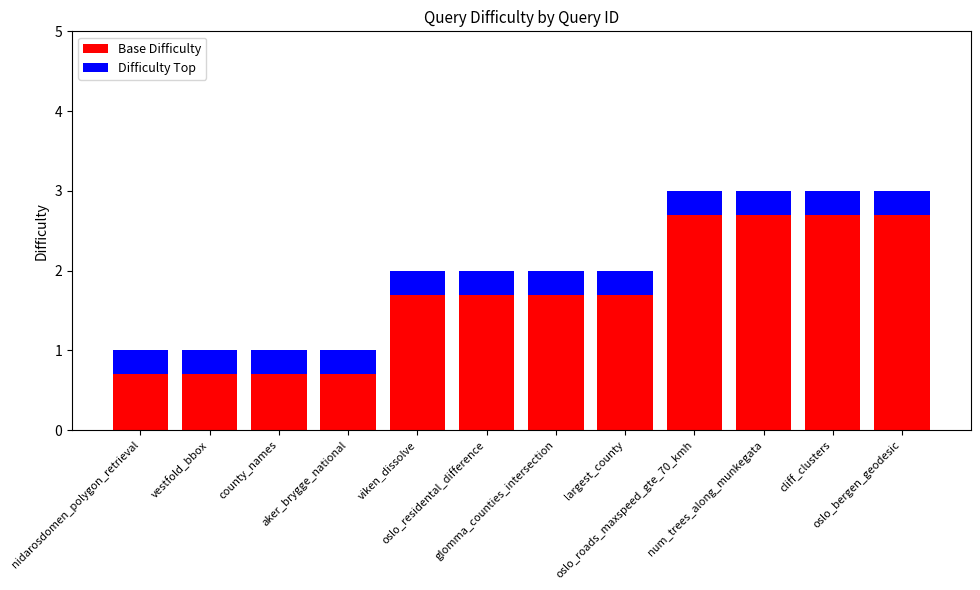

Count the Base Difficulty values in the range 0 to 2.

8